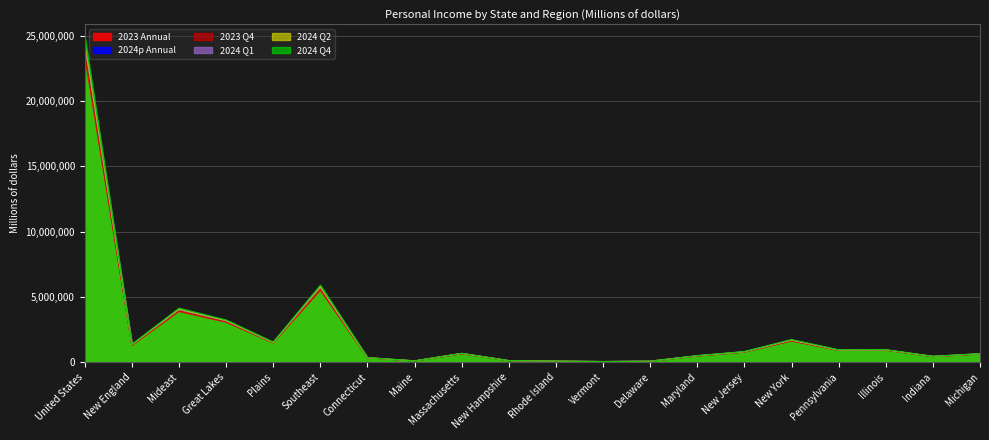

What is the value of the 2023 Annual point at the 1st from the left?

23380269